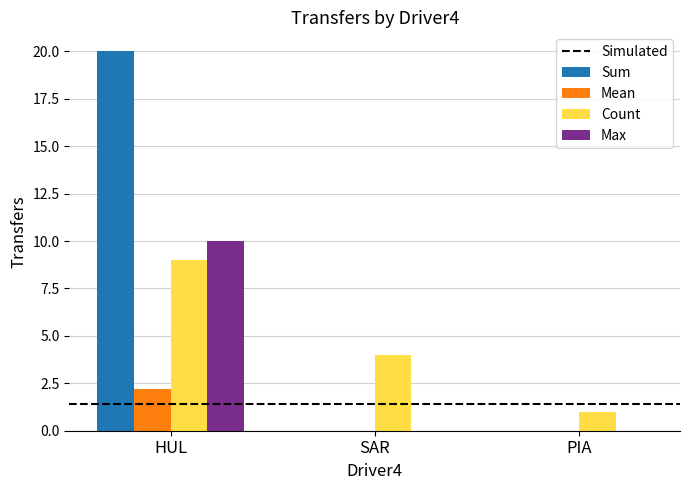

Which series has the largest total across all categories?

Sum